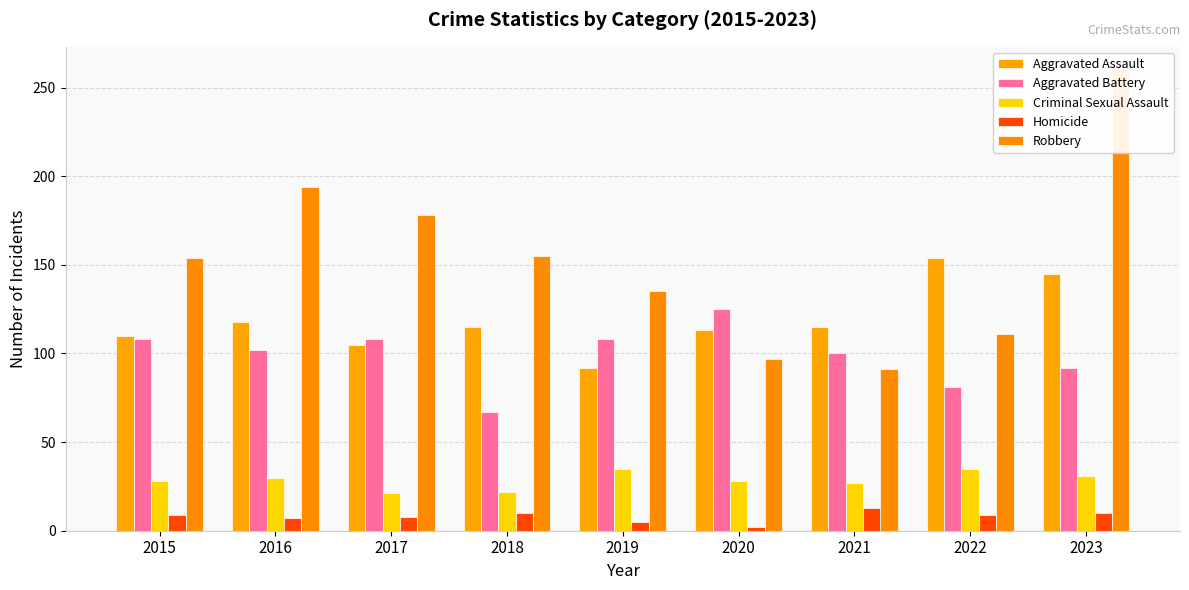

What is the approximate value of Aggravated Battery at 2023, to the nearest 10?

90